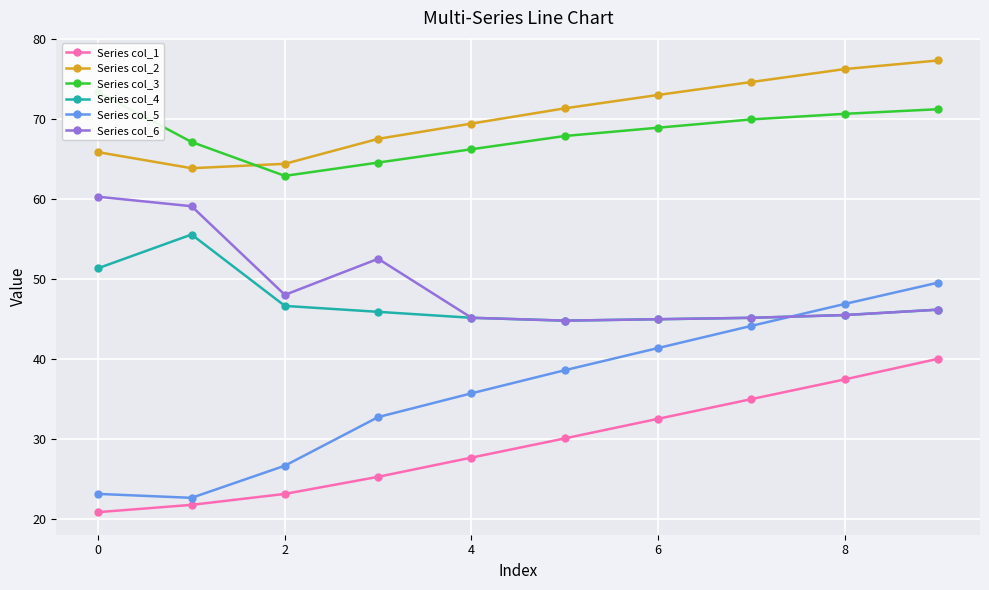

What is the label of the 3rd point from the right?

7